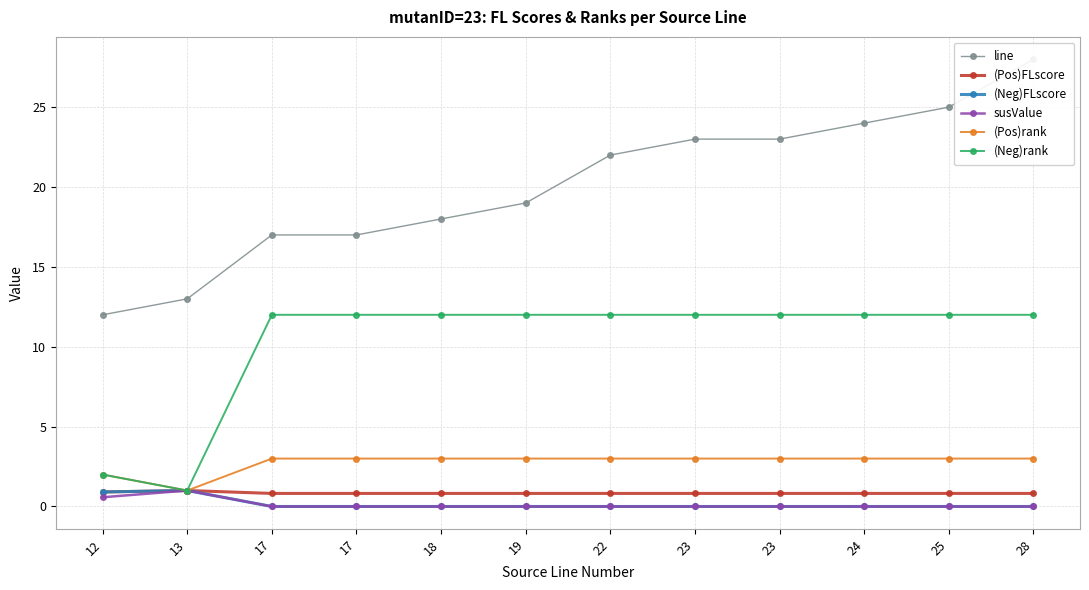

At which category does (Pos)FLscore reach its first local peak?

13